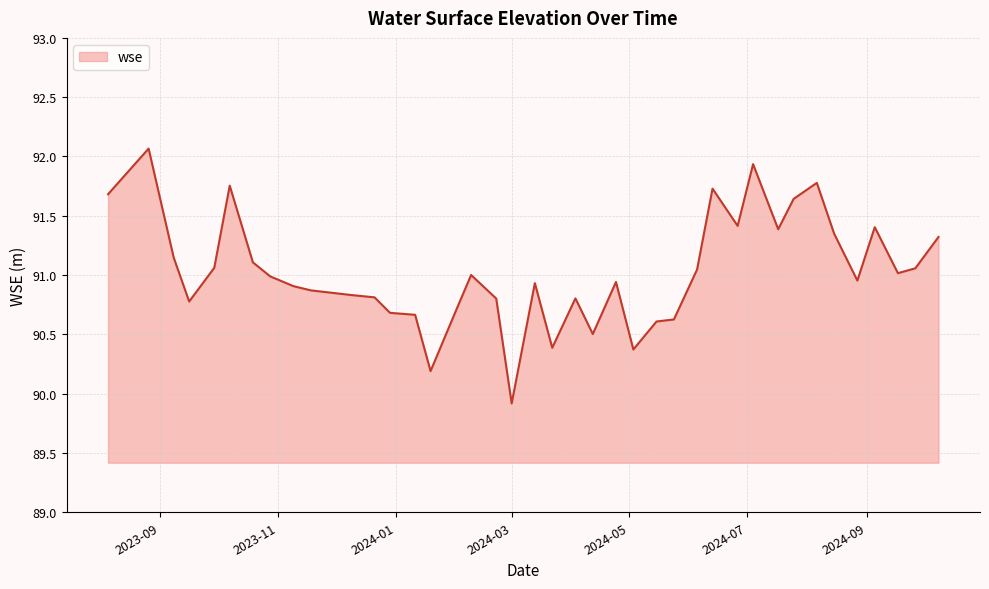

What is the minimum value shown in the chart?

89.9